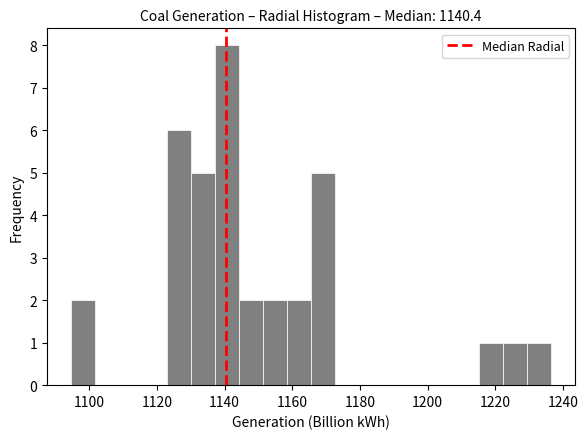

Around what value on the x-axis is the tallest bar? Give the approximate position of its centre, as read against the axis.

1140